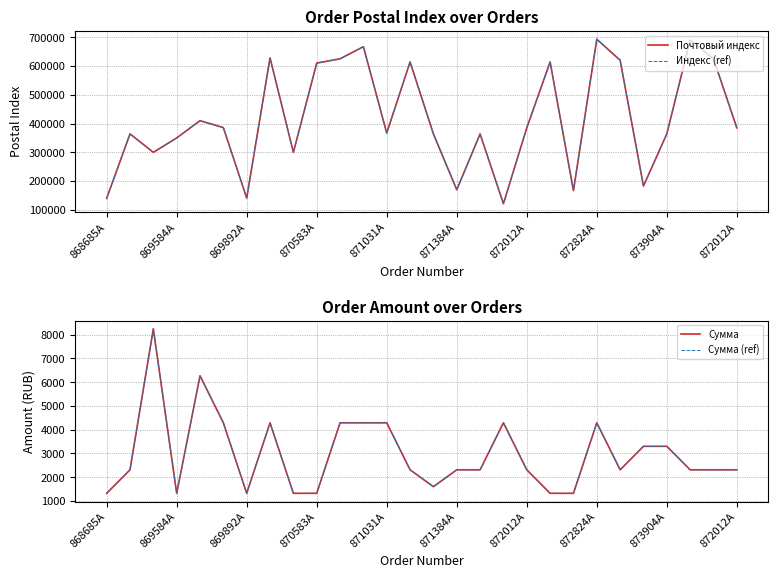

At which category does the chart reach its peak across all series?

872824A